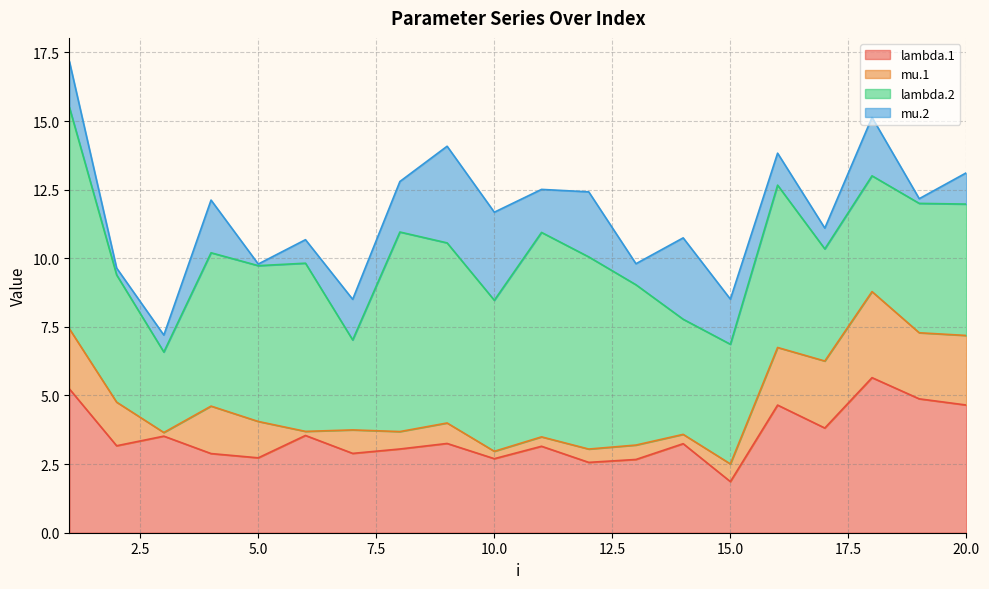

What is the total value across all series at 19?

12.2